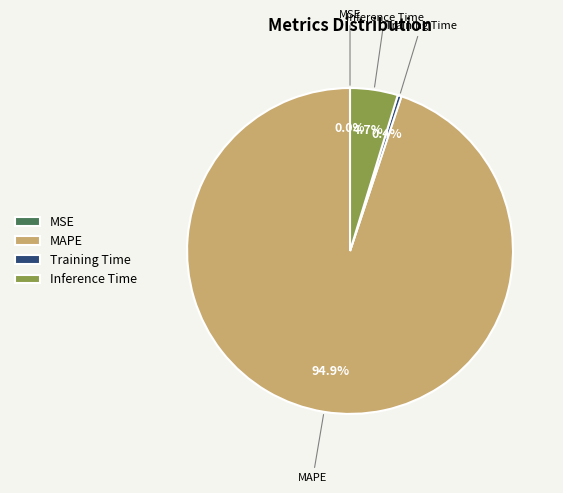

To the nearest percent, what is the average slice percentage?

25%